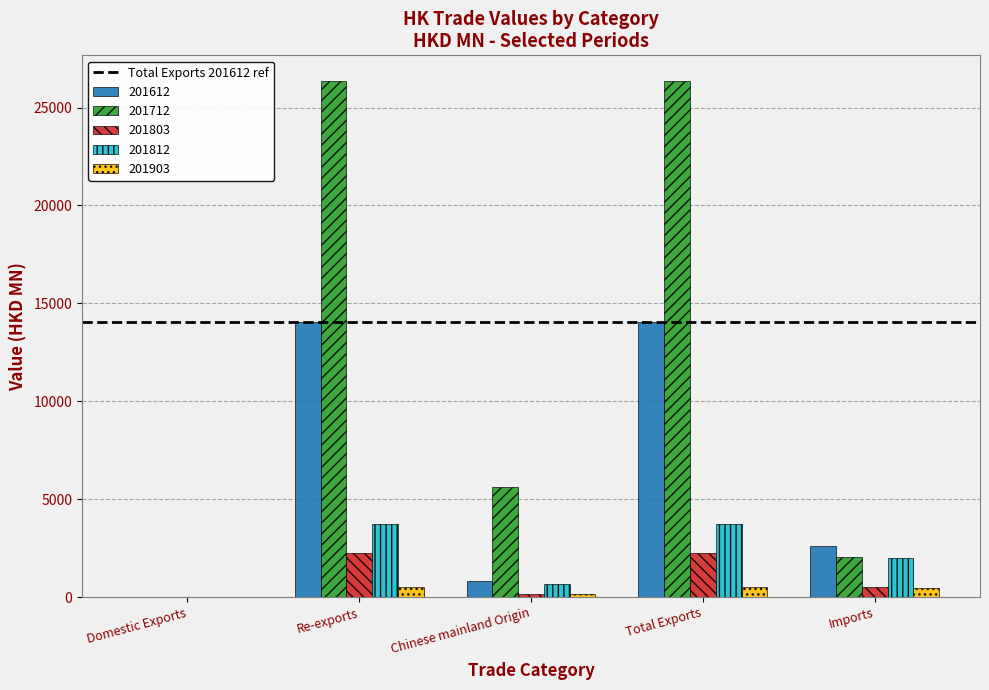

Count the number of categories in the chart.

5